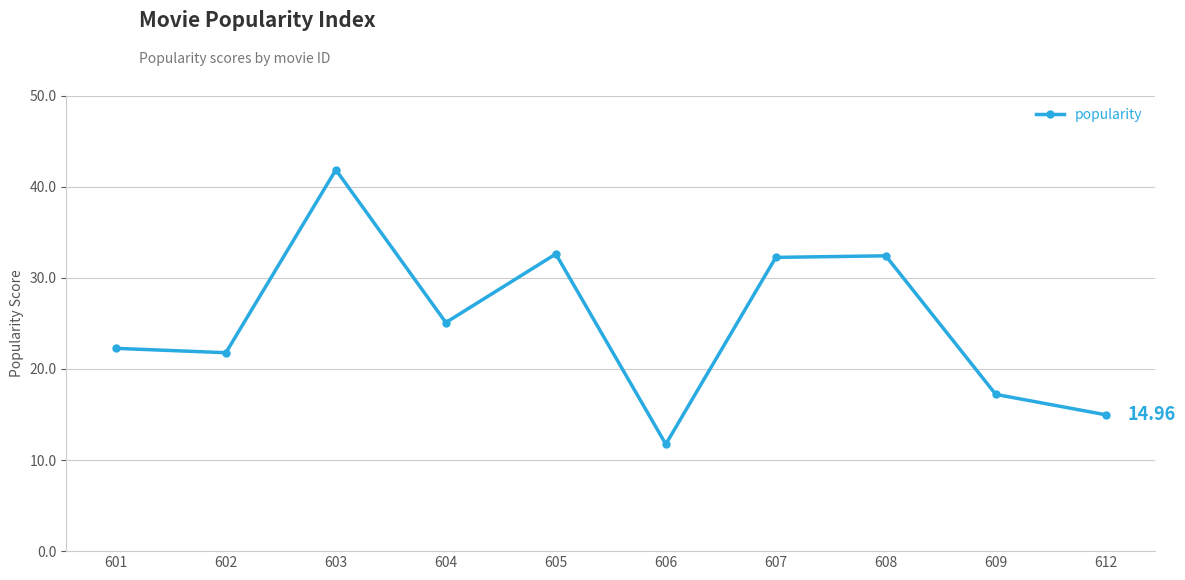

How many interior local valleys (lower than both neighbors) does the data have?

3